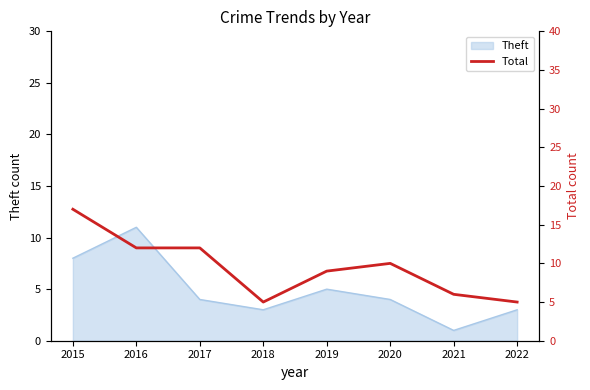

How many values exceed 10?

3